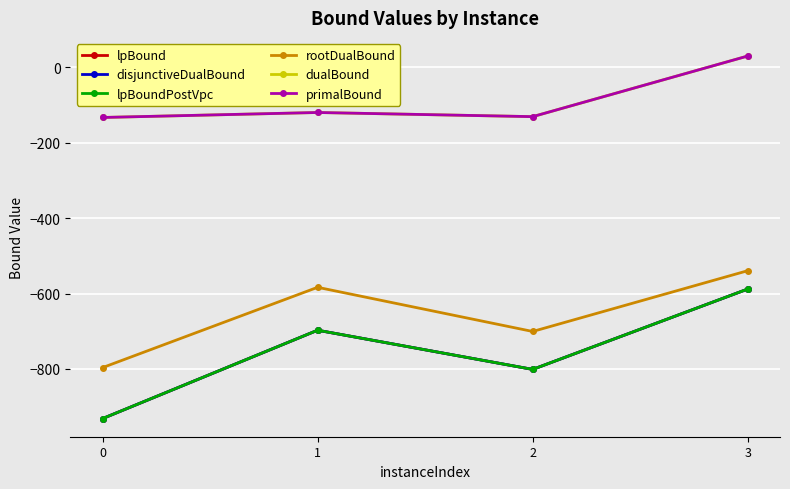

Is this an area chart (filled region under the line)?

No